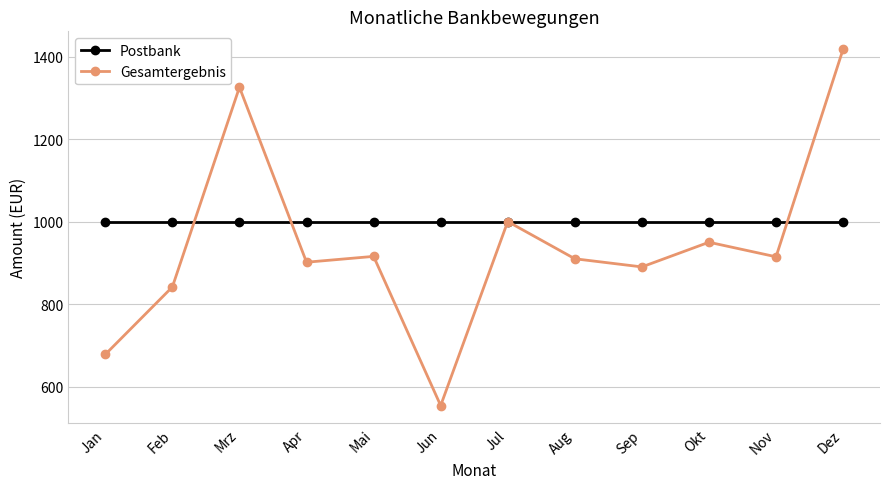

What are all the series names shown in the legend?

Postbank, Gesamtergebnis